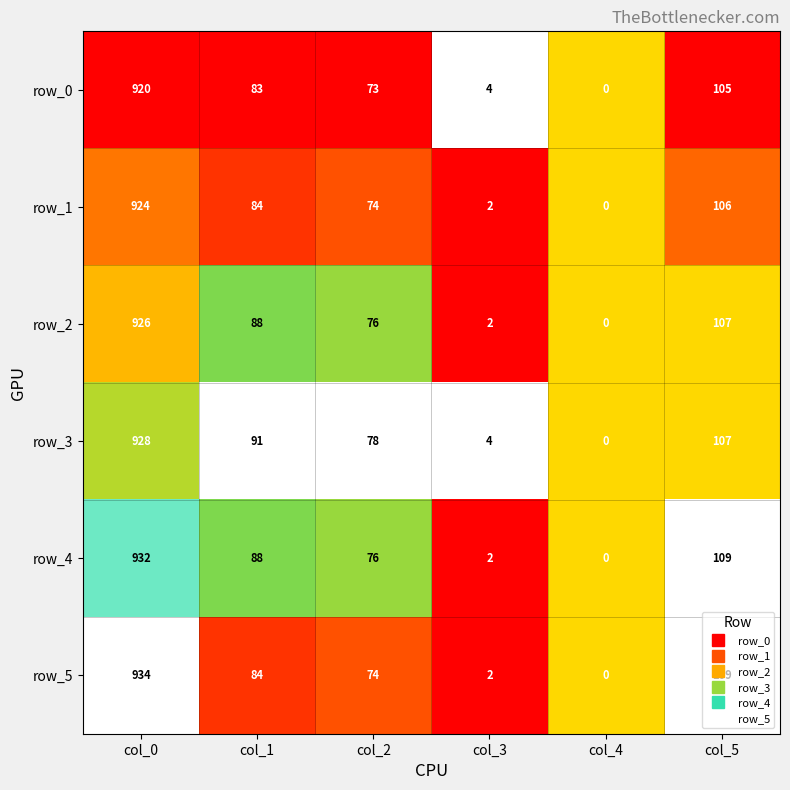

What value does the row_5 series have at col_4?

0